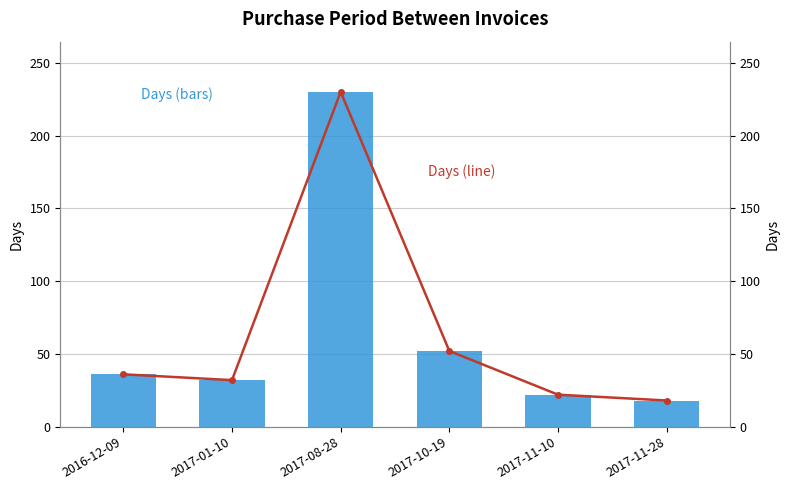

How many data points in PurchasePeriod (bars) are less than 36?

3